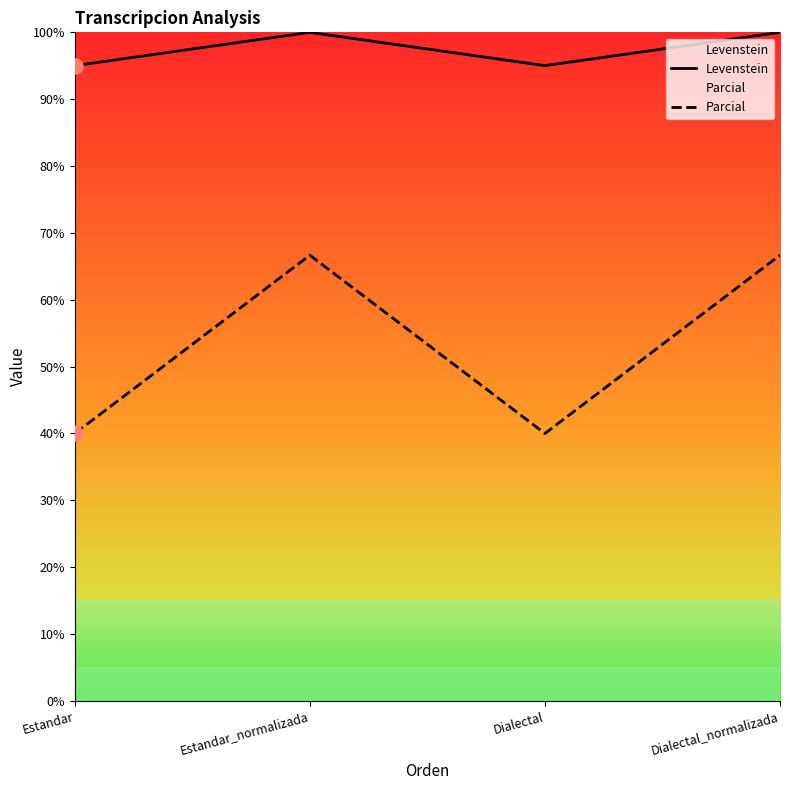

At which category is the sum across all series the highest?

Estandar_normalizada